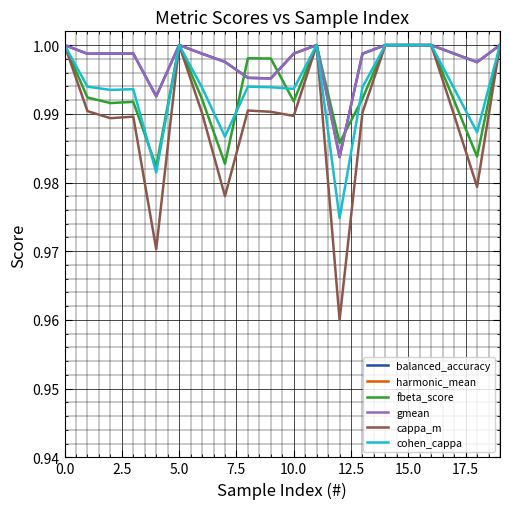

What is the maximum value for balanced_accuracy?

1.0